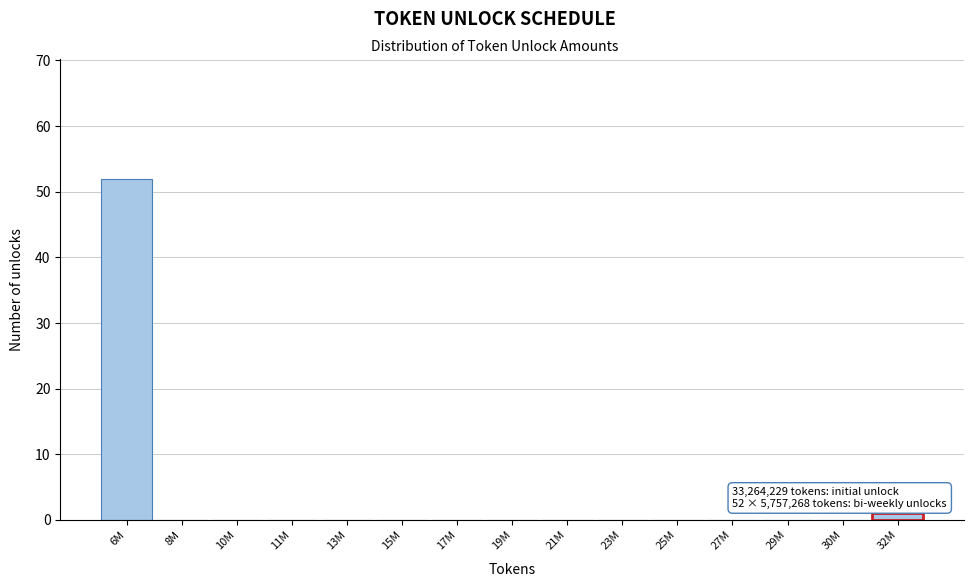

Reading right to left, list all the values displayed in this chart.

32M=1	30M=0	29M=0	27M=0	25M=0	23M=0	21M=0	19M=0	17M=0	15M=0	13M=0	11M=0	10M=0	8M=0	6M=52